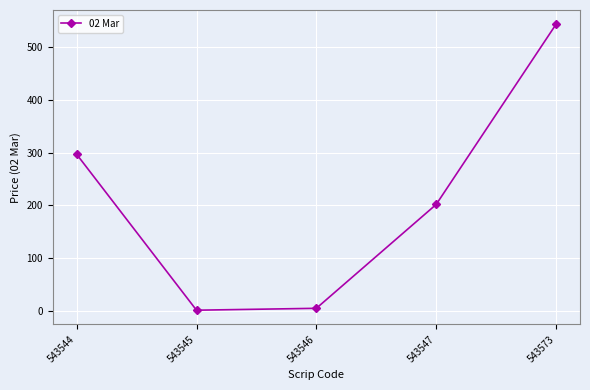

Count the number of categories in the chart.

5